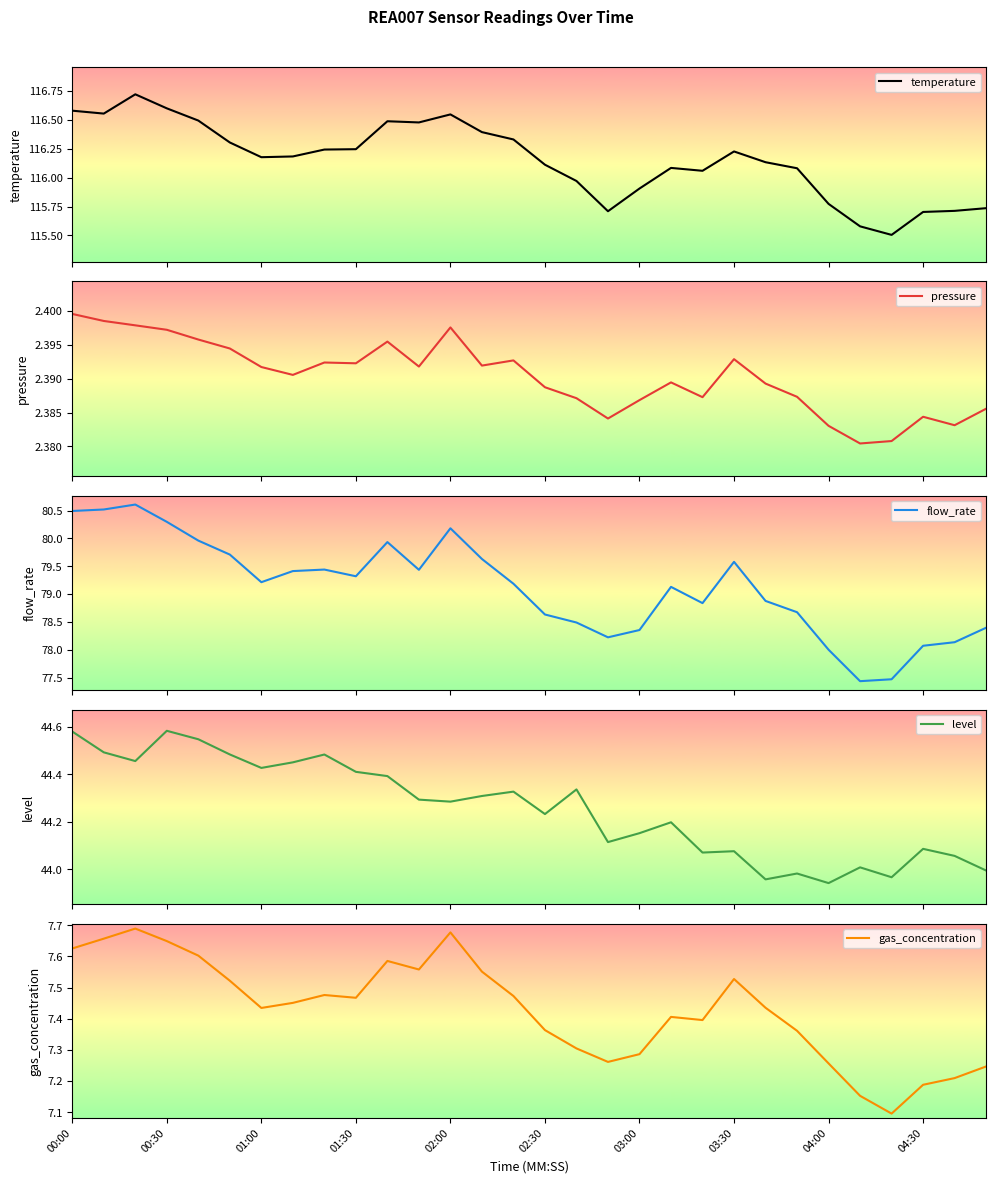

What is the minimum value for pressure?

2.4